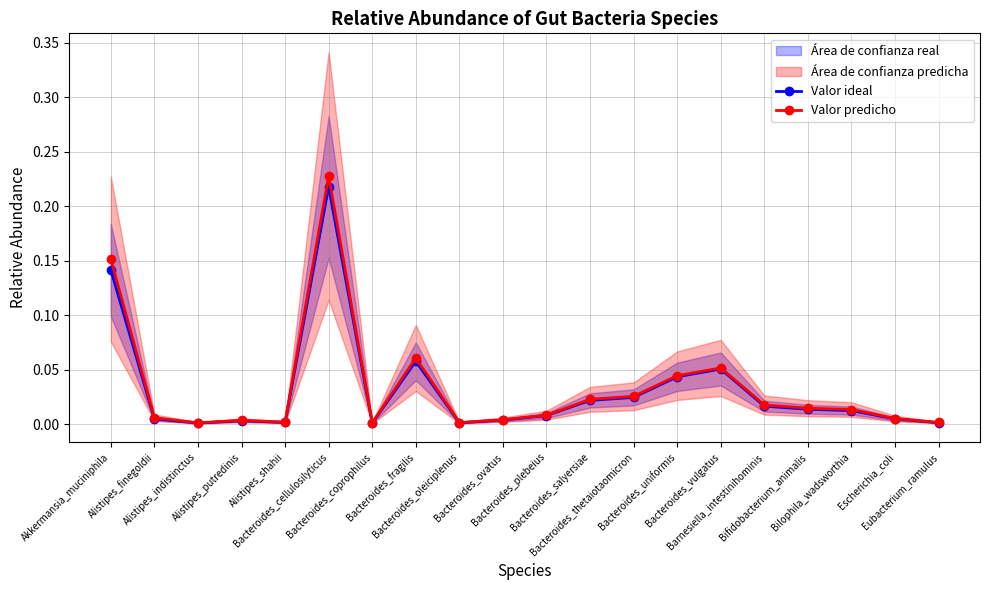

Between Alistipes_putredinis and Bacteroides_plebeius, which series saw the biggest shift?

Valor ideal